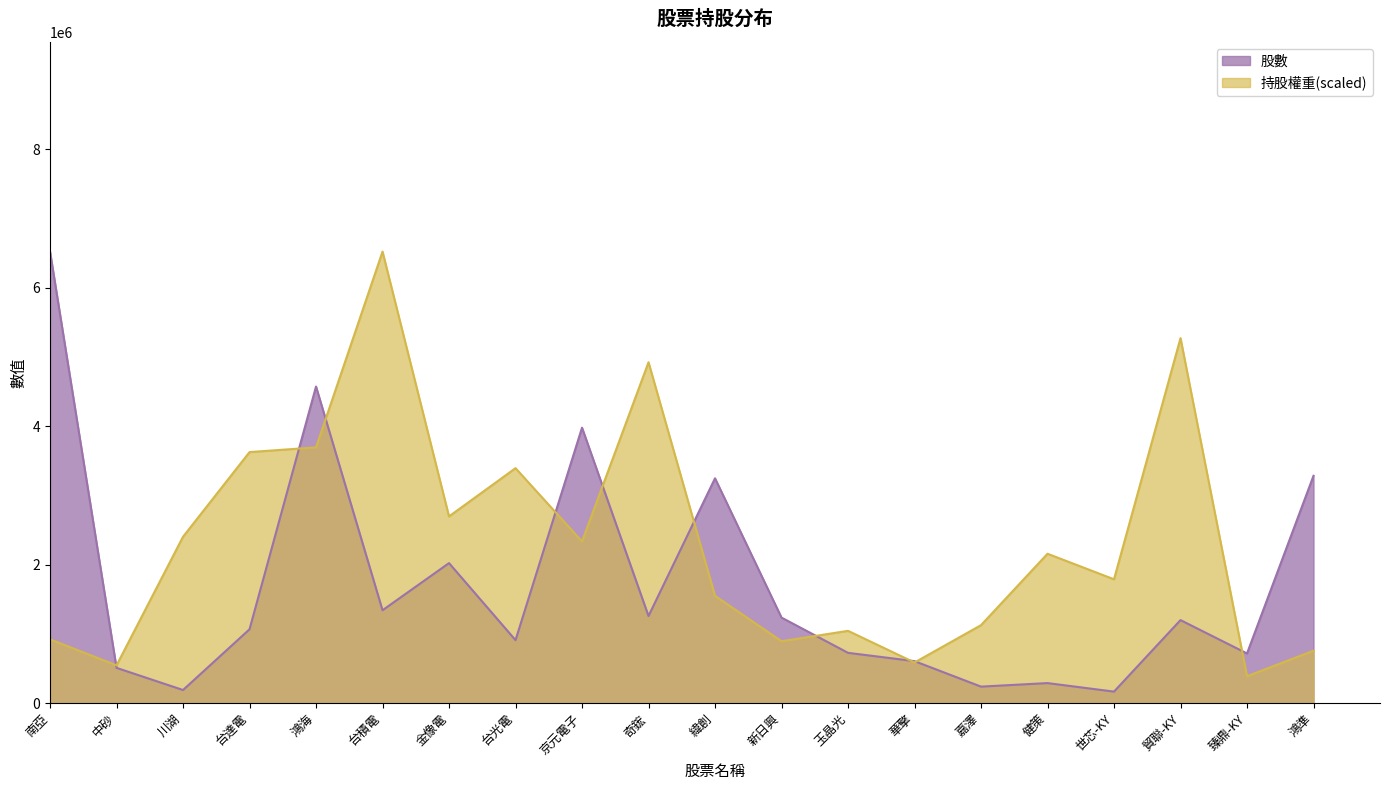

Reading left to right, list all the values displayed in this chart.

股數: 6522000.0	510000.0	190000.0	1067000.0	4573000.0	1342000.0	2023000.0	910000.0	3979000.0	1259000.0	3248000.0	1236000.0	727000.0	607000.0	239000.0	290000.0	167000.0	1199848.0	718000.0	3284000.0
持股權重: 921958.1	546345.5	2403920.4	3626368.6	3694661.8	6522000.0	2697581.2	3394171.7	2335627.2	4923939.3	1550255.5	894640.8	1044885.9	587321.5	1126837.7	2158064.9	1789281.7	5272234.6	389271.2	758054.5